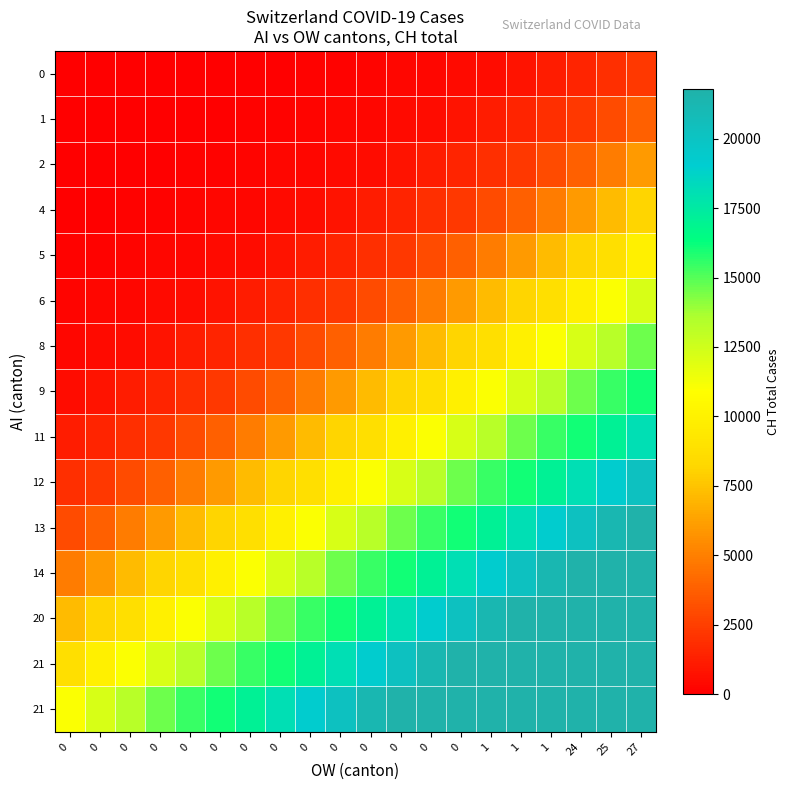

How many distinct data groups are displayed?

15